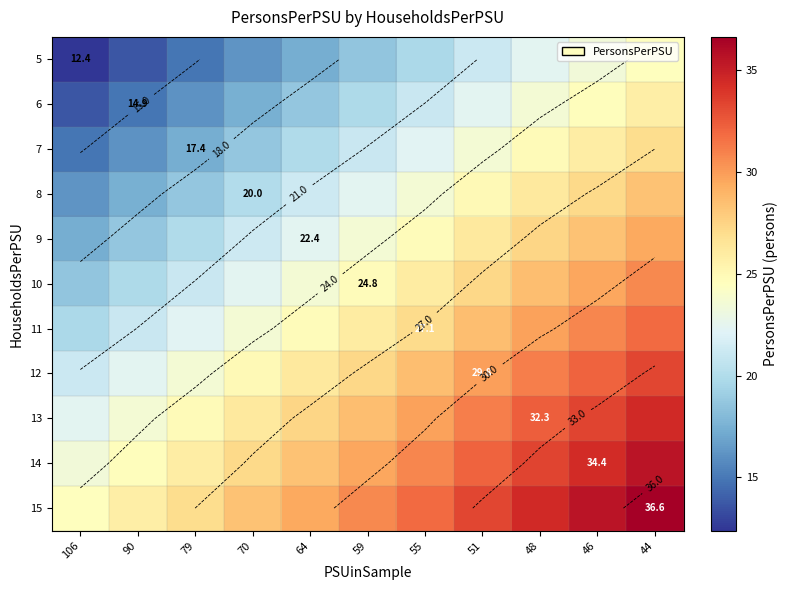

What is the difference between the second highest and second lowest values in the 9 series?

9.7